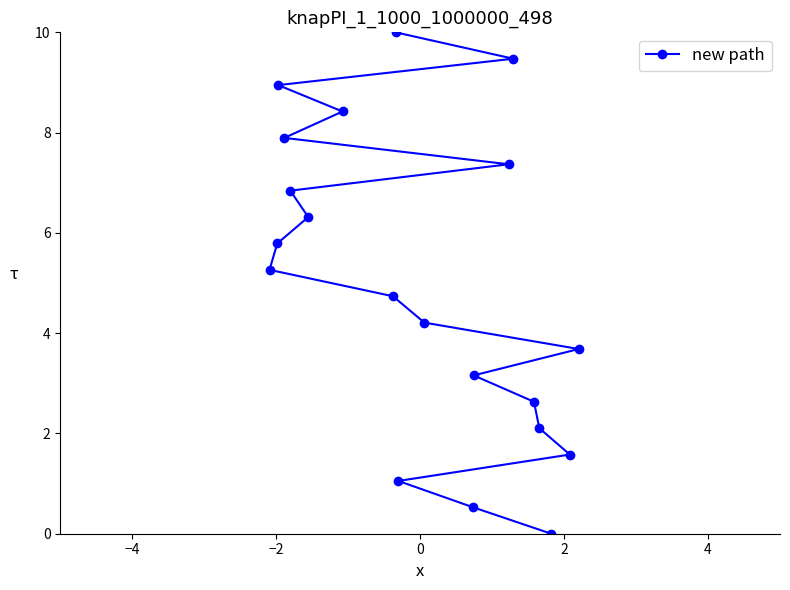

What is the value of the 15th point from the left?

9.5